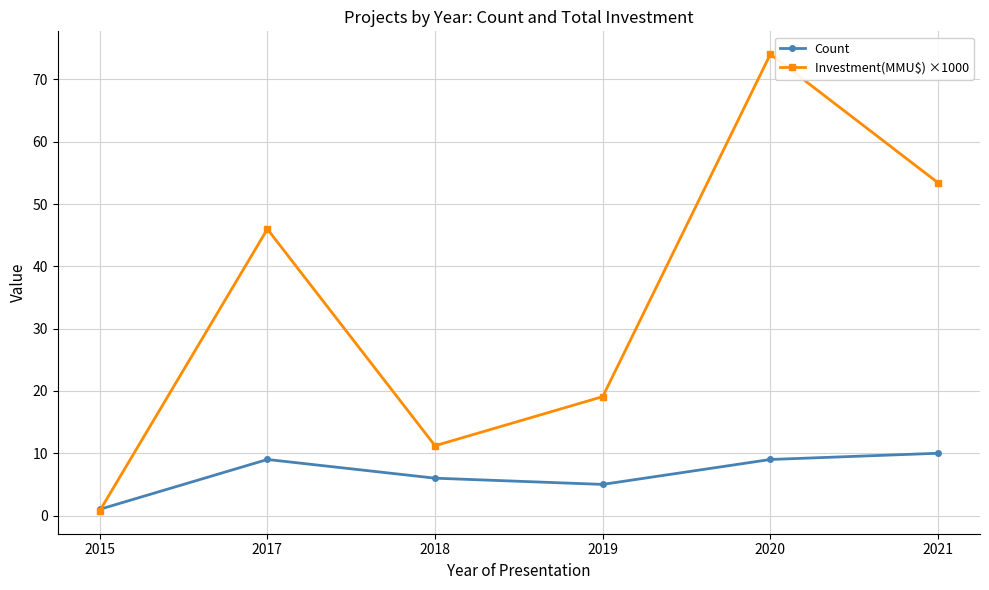

What is the average value of the Count series?

6.7